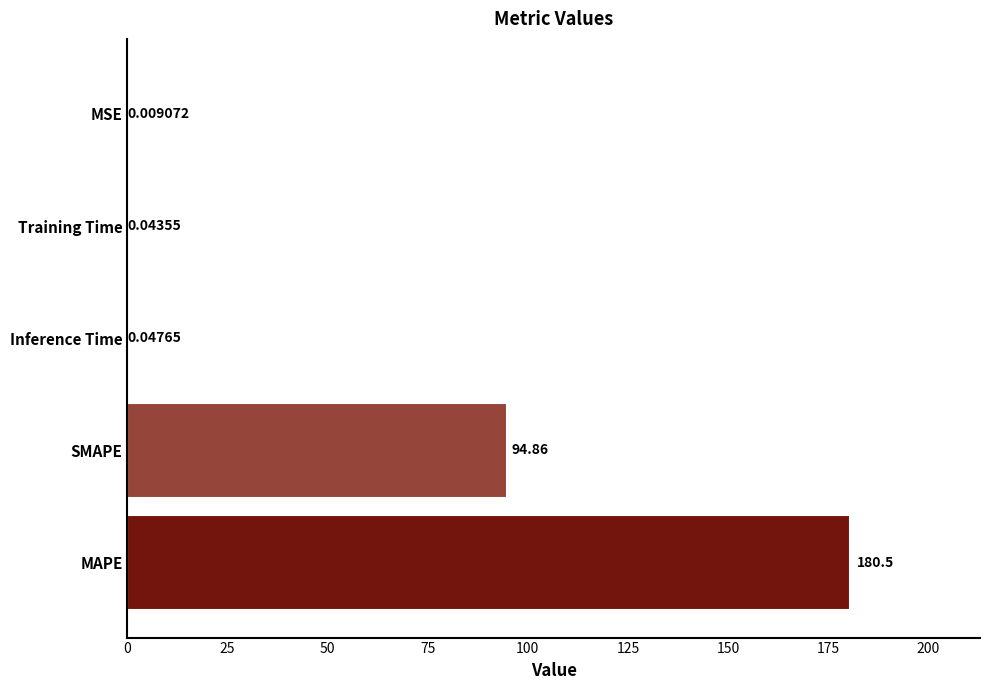

Approximately how many times larger is the value at SMAPE compared to MAPE?

0.5